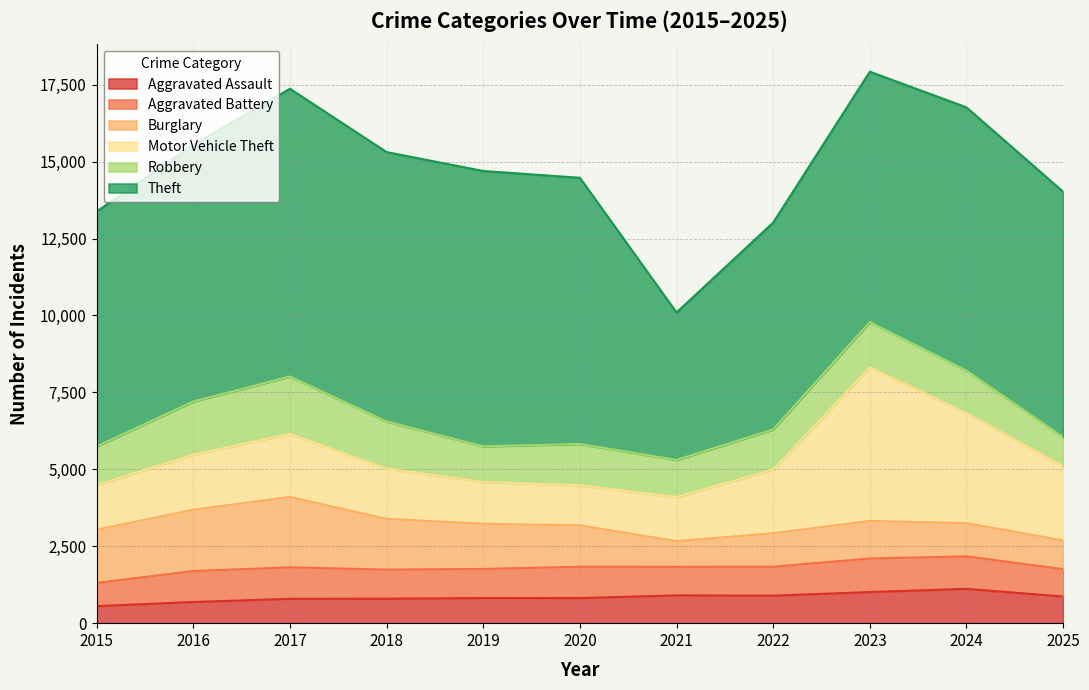

Rank the series at 2016 from highest to lowest value.

Theft, Burglary, Motor Vehicle Theft, Robbery, Aggravated Battery, Aggravated Assault